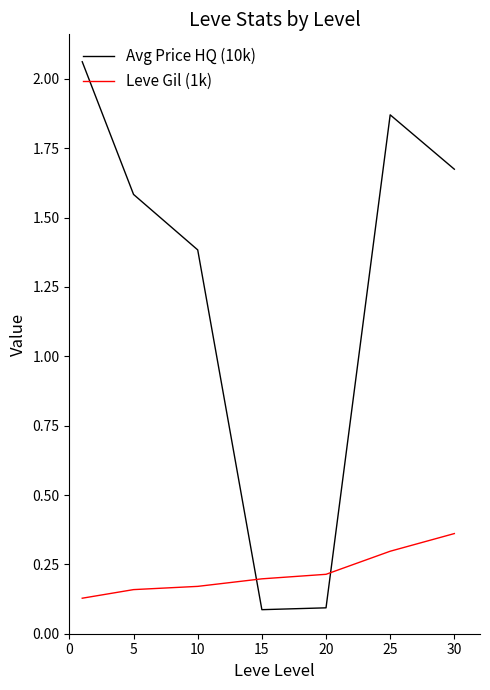

List the series in order of their overall mean, highest first.

Avg Price HQ (10k), Leve Gil (1k)